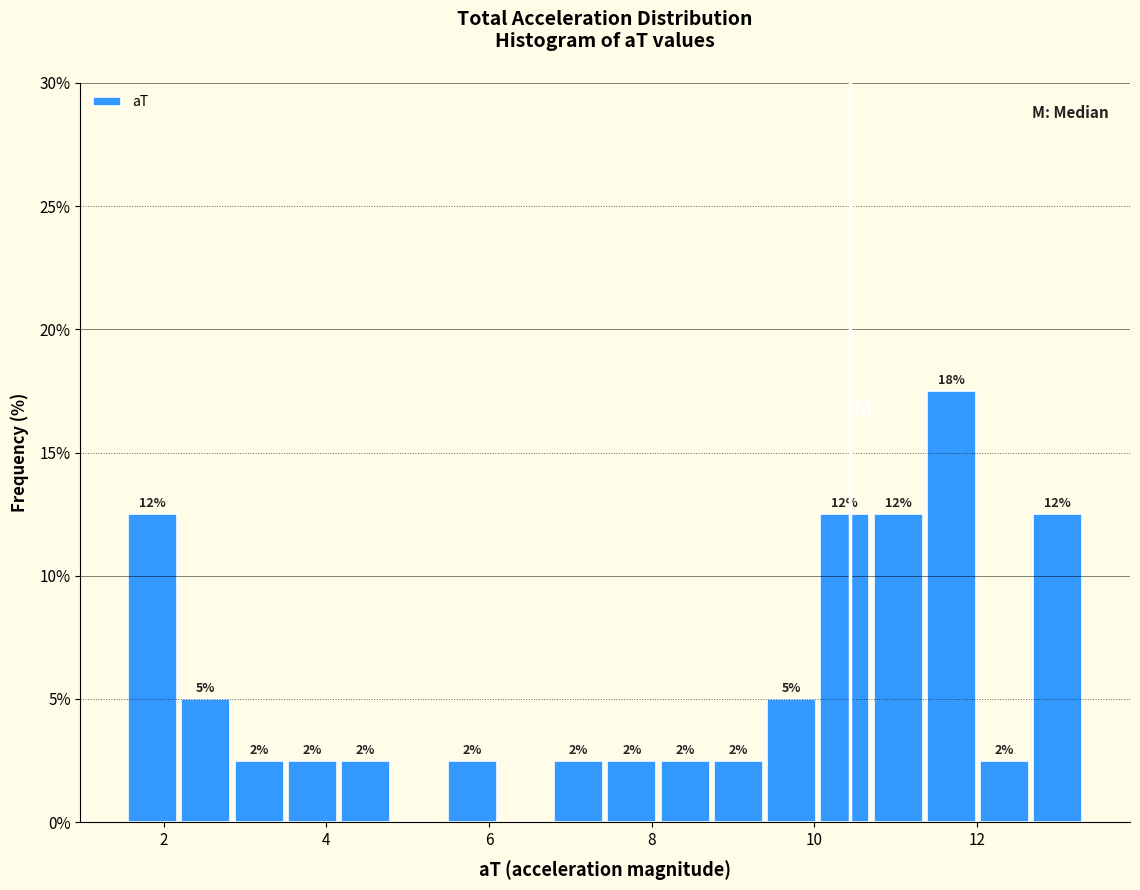

Read against the x-axis, roughly where is the centre of the tallest bar?

11.6